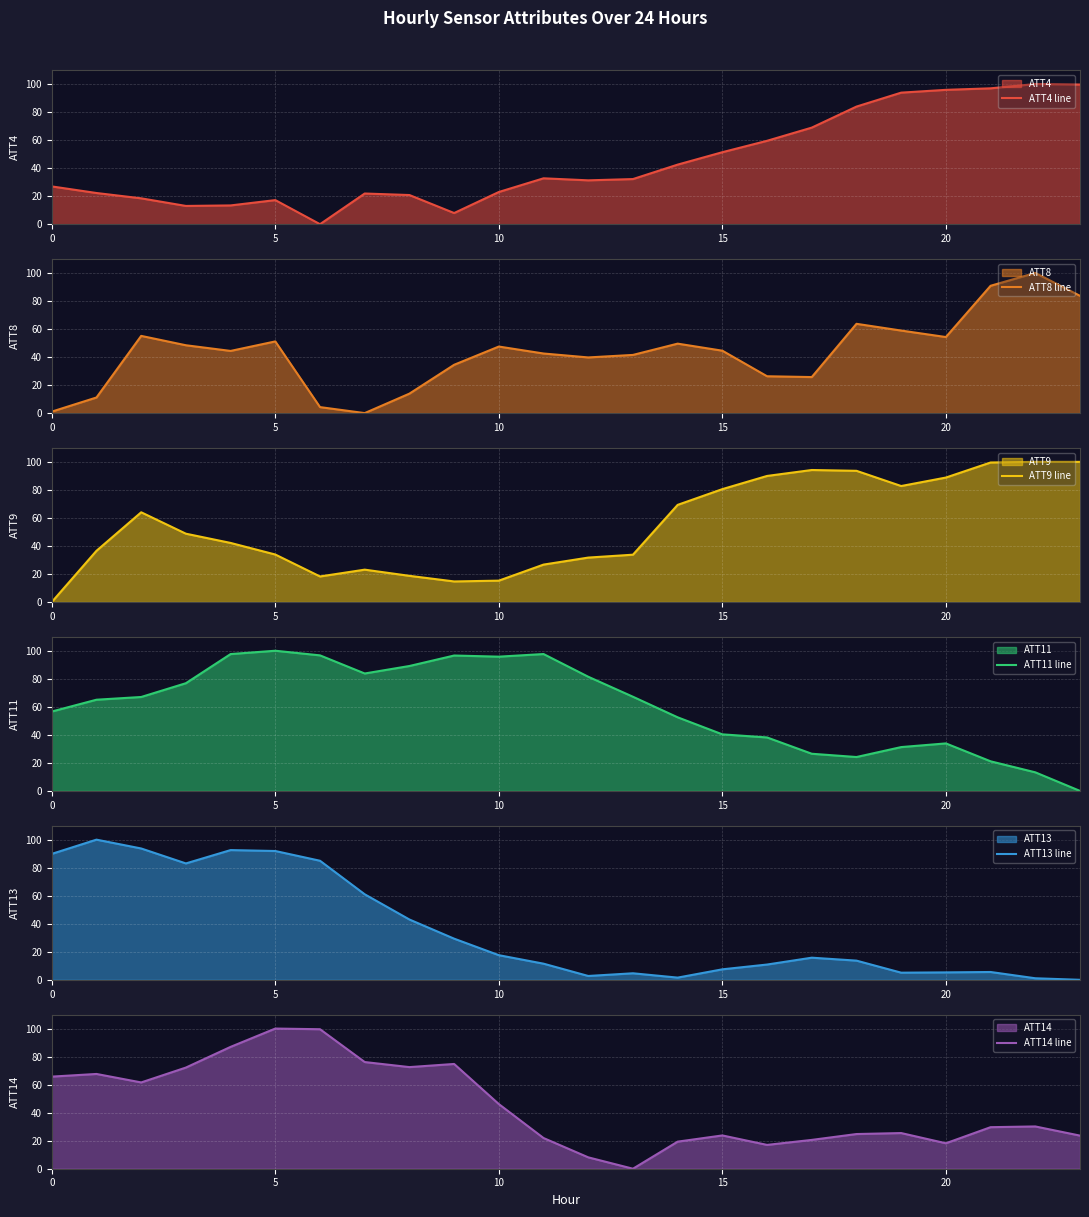

Is it true that ATT13 line equals 7.5 at 15?

True